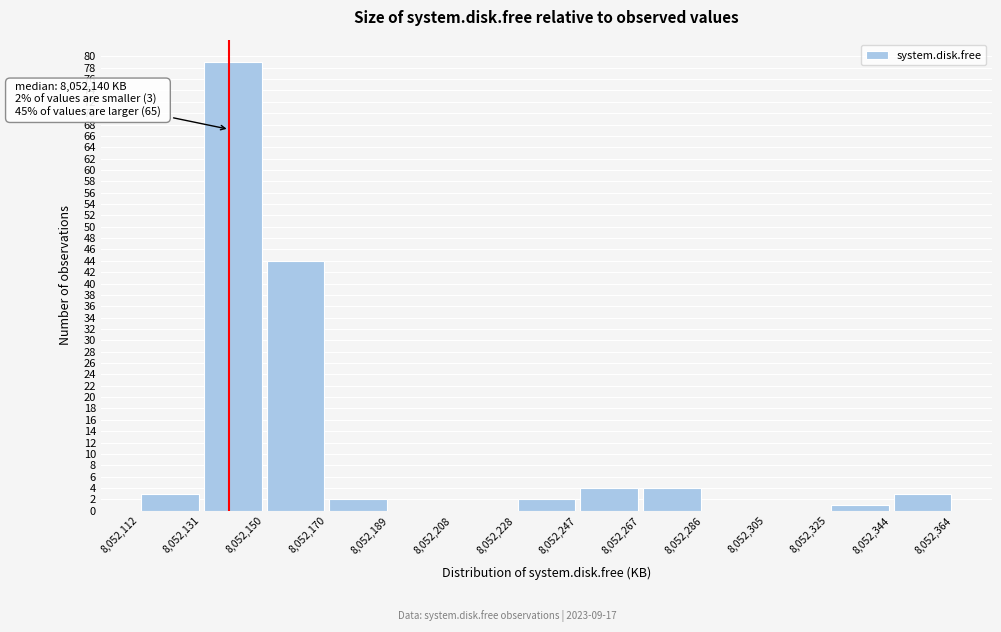

Which range on the x-axis has the tallest bar?

8,052,131 to 8,052,150